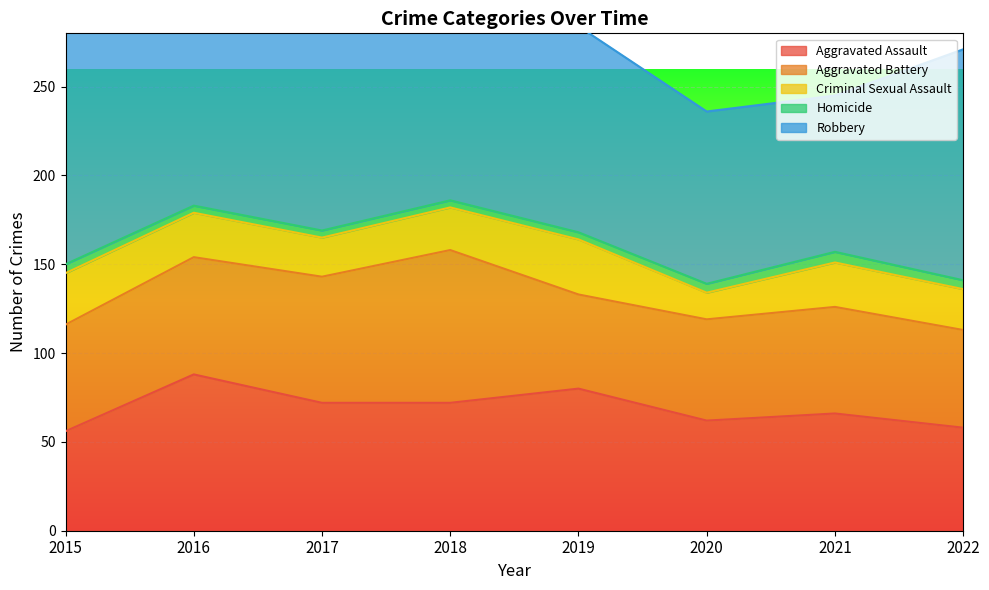

What is the smallest value displayed?

4